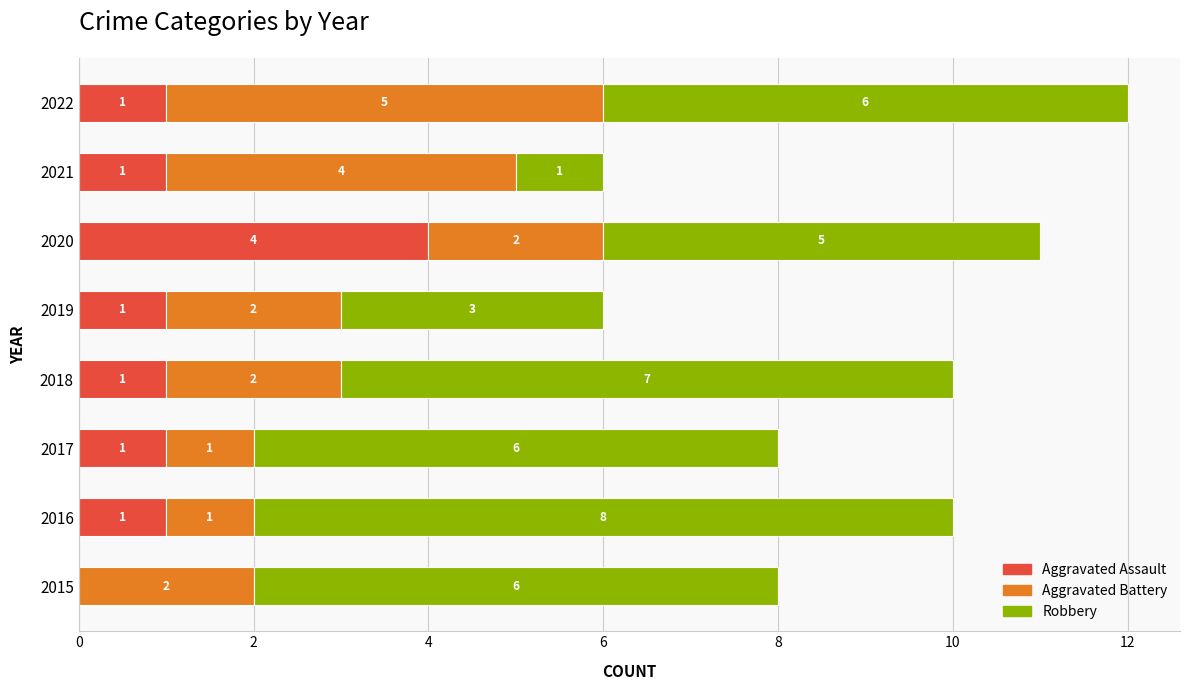

What is the maximum value for Aggravated Assault?

4